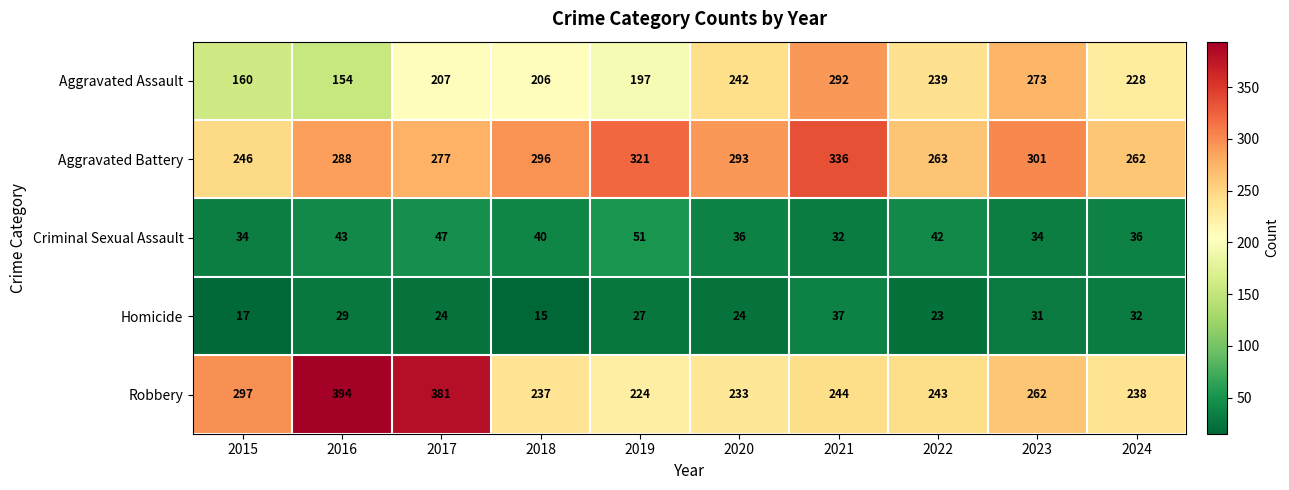

Count the number of data series in this chart.

5